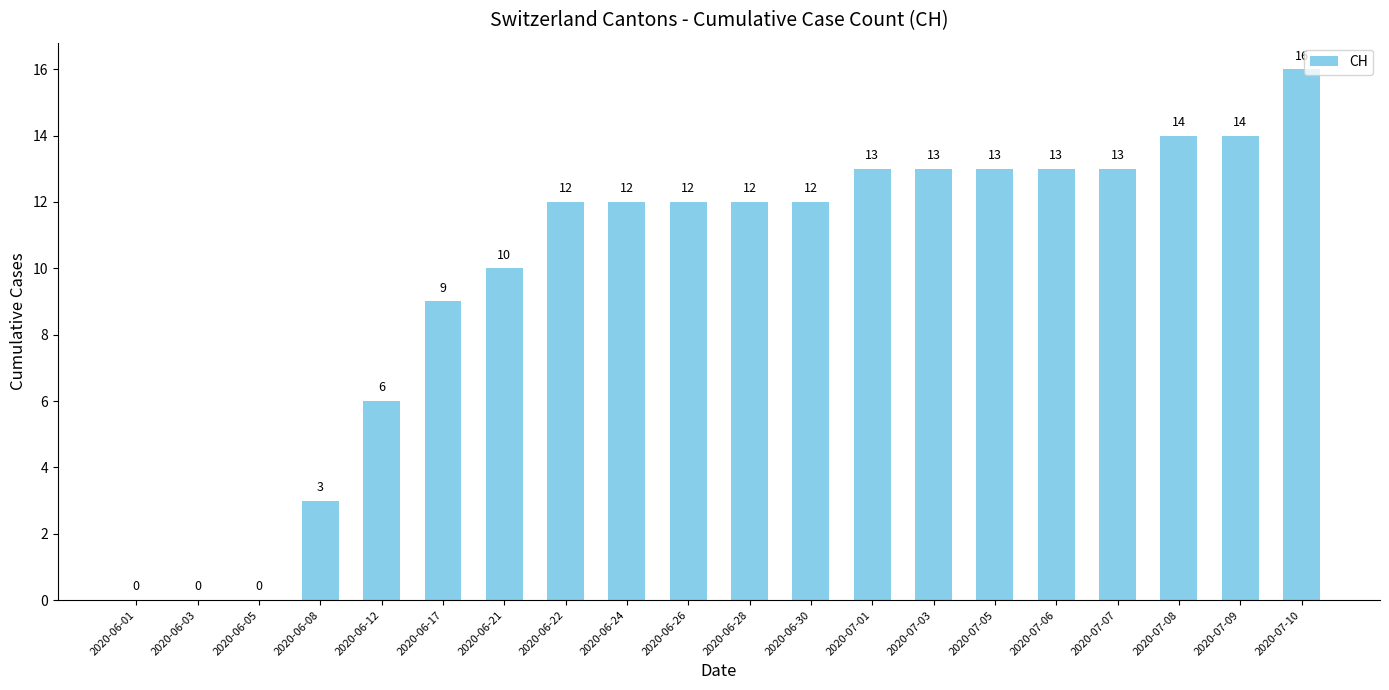

At which category does the chart reach its peak across all series?

2020-07-10